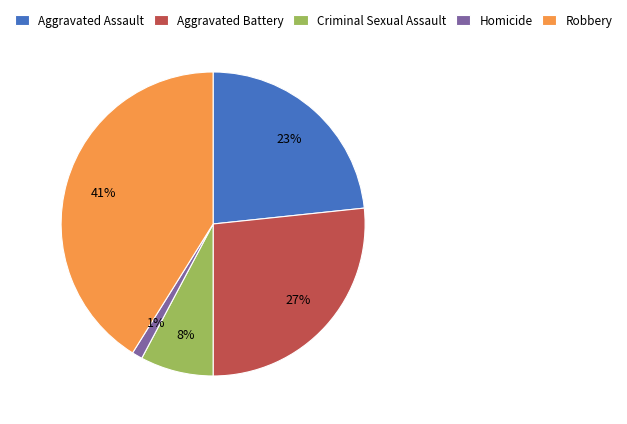

True or false: Aggravated Battery accounts for 27% of the total.

True